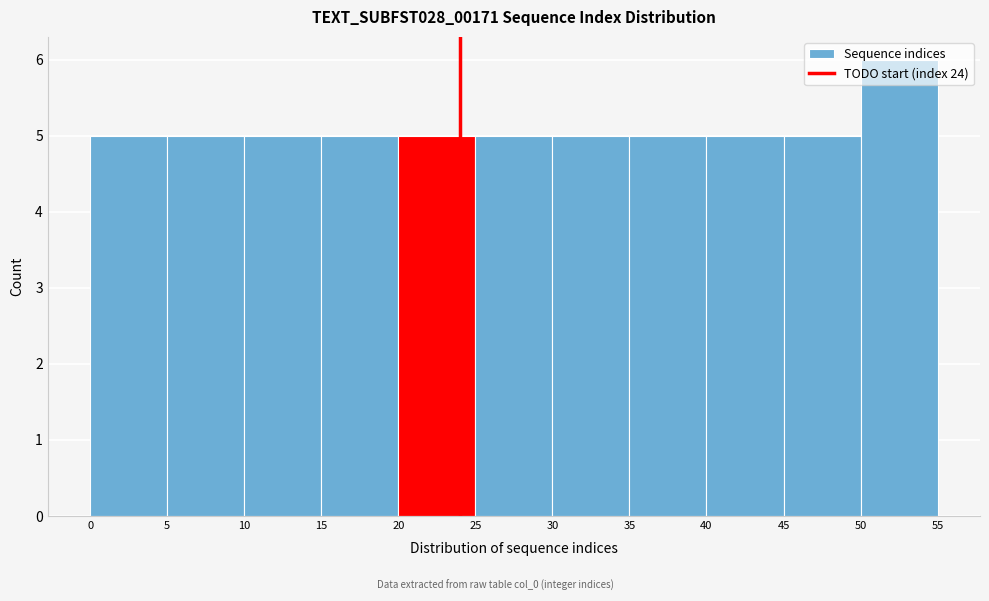

Over which range of the x-axis is the bar tallest?

50 to 55